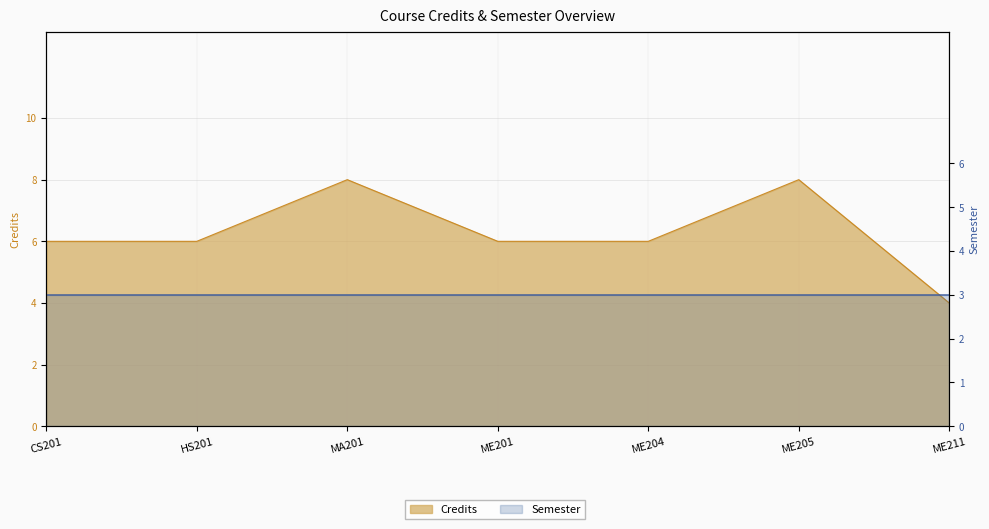

Between ME204 and CS201, which is larger?

ME204